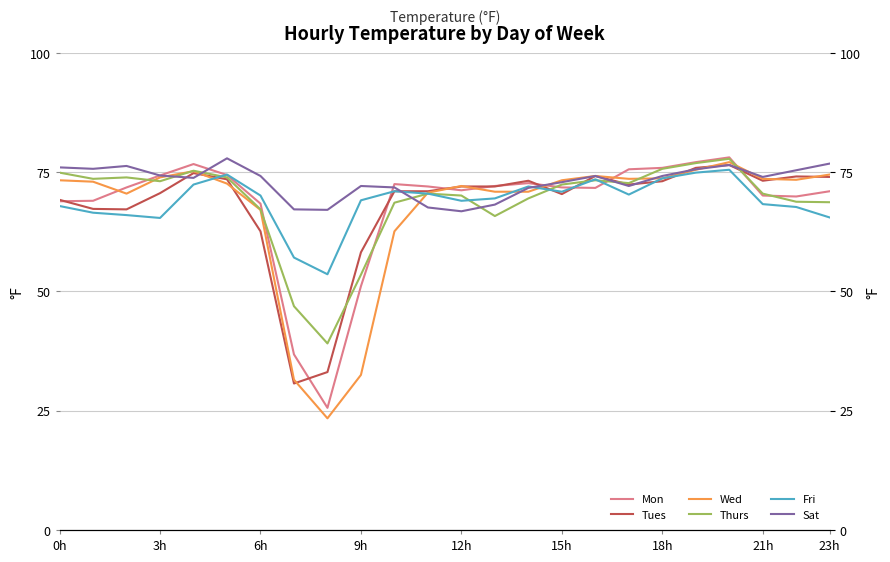

Read the Mon value at 20.

78.1